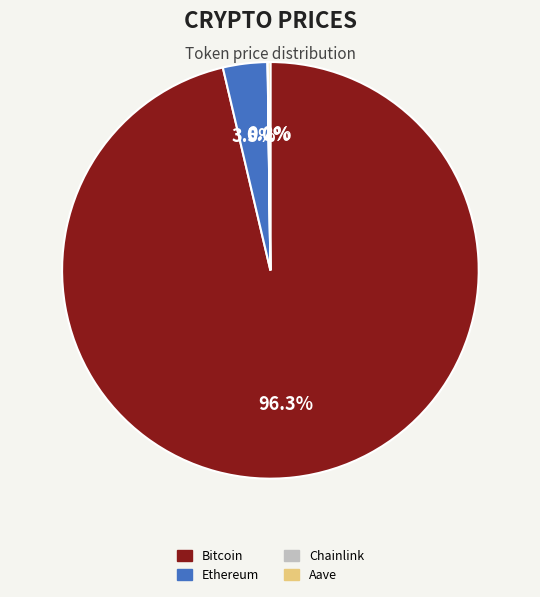

Which slice is the largest?

Bitcoin